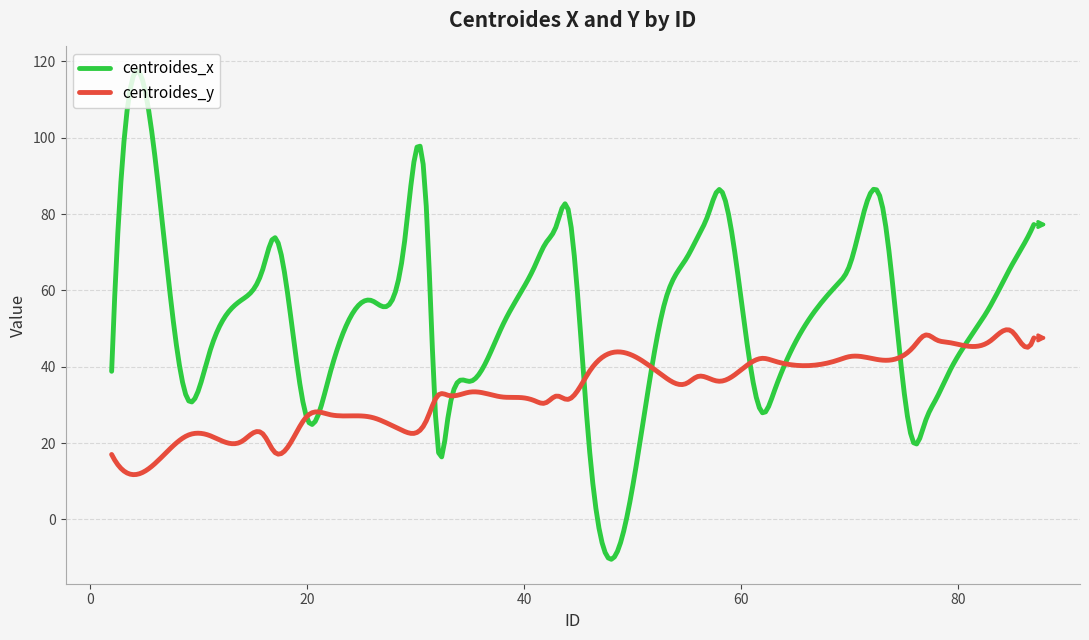

What is the greatest value displayed?

117.5